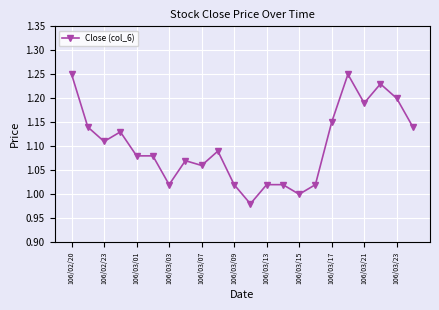

True or false: there are more than 2 points higher than both neighbors.

True